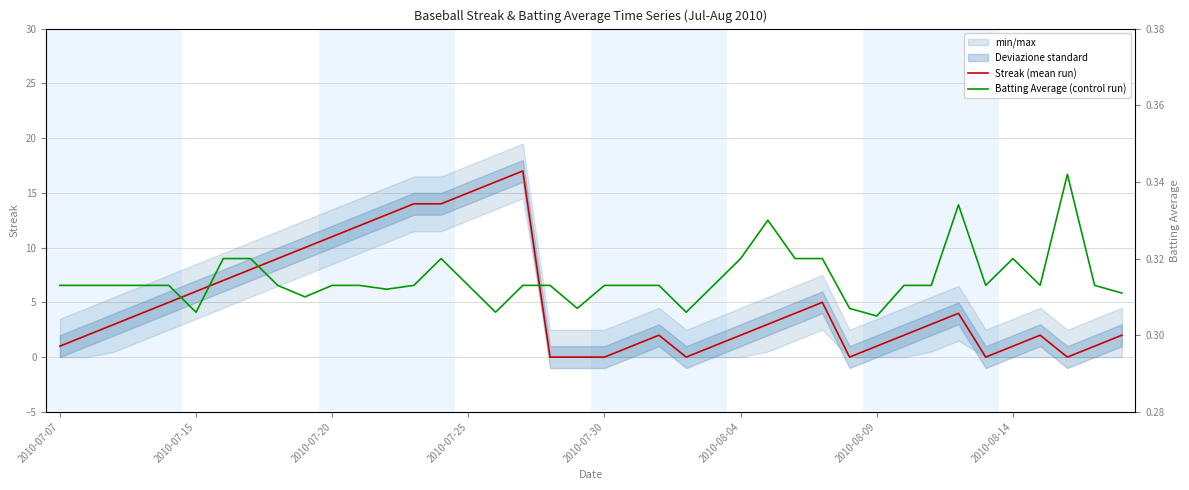

Does the chart have visible grid lines?

Yes